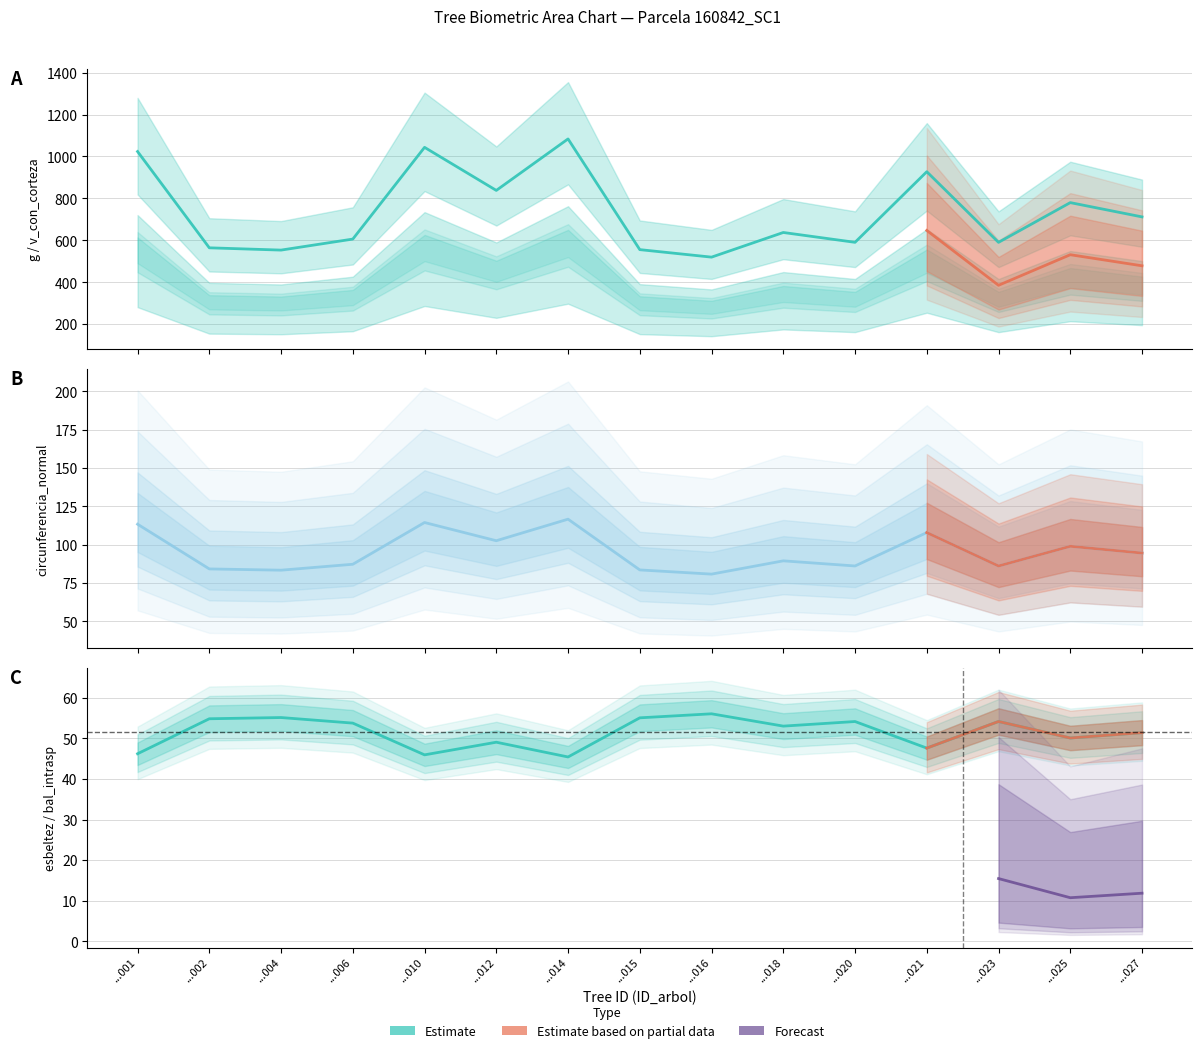

What is the average value of the g series?

735.0